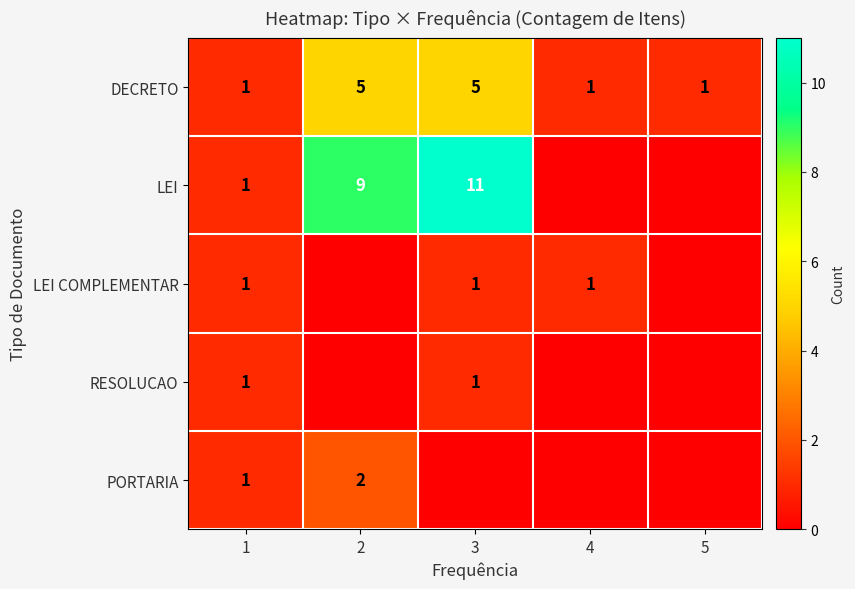

Is the value of DECRETO at 2 greater than the value of LEI COMPLEMENTAR at 1?

Yes